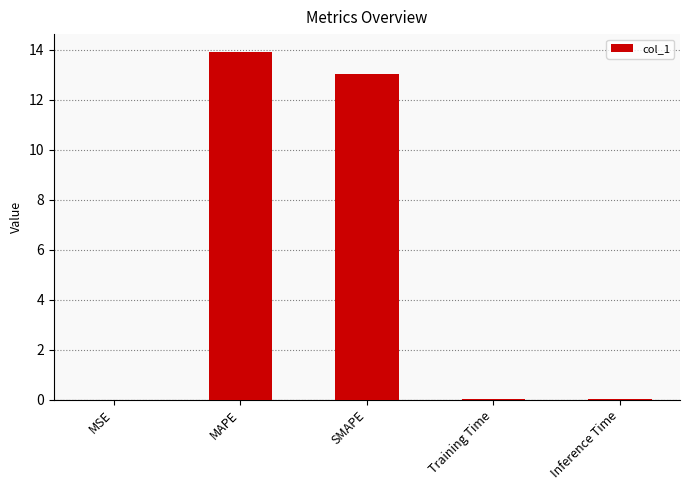

True or false: the data shows 19.7 at MAPE.

False